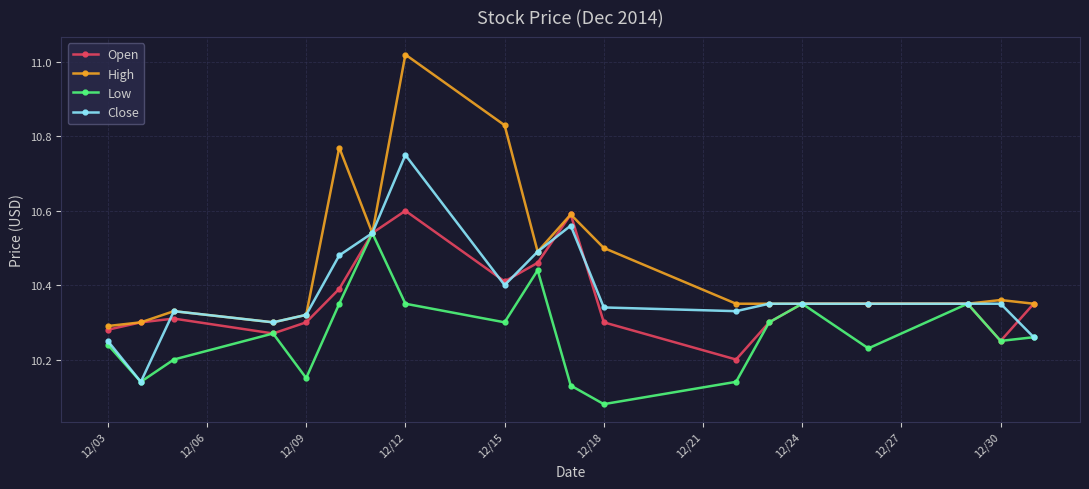

Count the Open values in the range 10 to 11.

19